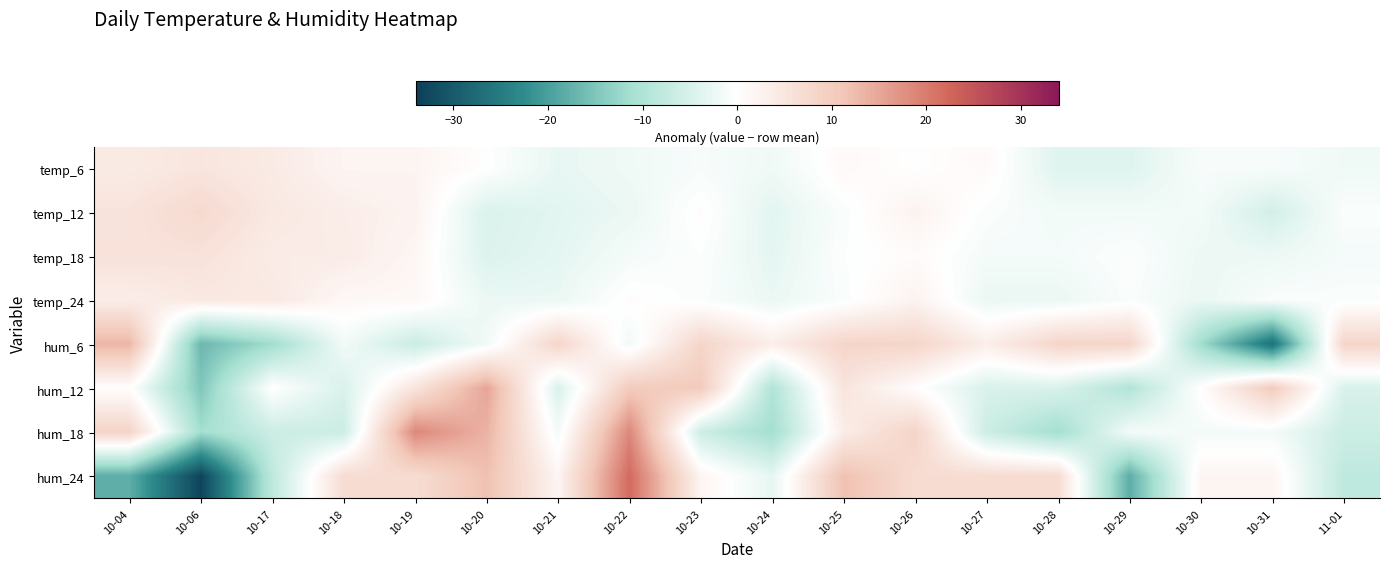

Reading left to right, transcribe all the data shown in this chart.

row_0: 10-04=4.1	10-06=5.1	10-17=4.1	10-18=2.1	10-19=2.1	10-20=0.1	10-21=-2.9	10-22=-1.9	10-23=-0.9	10-24=-1.9	10-25=1.1	10-26=0.1	10-27=1.1	10-28=-3.9	10-29=-3.9	10-30=-0.9	10-31=-0.9	11-01=-1.9
row_1: 10-04=5.4	10-06=7.4	10-17=4.4	10-18=3.4	10-19=2.4	10-20=-4.6	10-21=-3.6	10-22=-2.6	10-23=0.4	10-24=-3.6	10-25=-0.6	10-26=2.4	10-27=-0.6	10-28=-1.6	10-29=-1.6	10-30=-1.6	10-31=-5.6	11-01=-0.6
row_2: 10-04=5.7	10-06=5.7	10-17=3.7	10-18=3.7	10-19=1.7	10-20=-4.3	10-21=-3.3	10-22=-1.3	10-23=-0.3	10-24=-3.3	10-25=-0.3	10-26=0.7	10-27=-1.3	10-28=-1.3	10-29=-0.3	10-30=-2.3	10-31=-2.3	11-01=-1.3
row_3: 10-04=3.4	10-06=4.4	10-17=4.4	10-18=1.4	10-19=1.4	10-20=-2.6	10-21=-2.6	10-22=0.4	10-23=-0.6	10-24=-2.6	10-25=-0.6	10-26=2.4	10-27=-2.6	10-28=-2.6	10-29=-0.6	10-30=-2.6	10-31=-0.6	11-01=-0.6
row_4: 10-04=13.3	10-06=-16.7	10-17=-11.7	10-18=-1.7	10-19=-6.7	10-20=-1.7	10-21=8.3	10-22=-1.7	10-23=8.3	10-24=3.3	10-25=8.3	10-26=8.3	10-27=3.3	10-28=8.3	10-29=8.3	10-30=-11.7	10-31=-26.7	11-01=8.3
row_5: 10-04=0.3	10-06=-14.7	10-17=0.3	10-18=-4.7	10-19=5.3	10-20=15.3	10-21=-4.7	10-22=10.3	10-23=10.3	10-24=-9.7	10-25=5.3	10-26=0.3	10-27=-4.7	10-28=-4.7	10-29=-9.7	10-30=0.3	10-31=10.3	11-01=-4.7
row_6: 10-04=8.6	10-06=-11.4	10-17=-6.4	10-18=-6.4	10-19=18.6	10-20=13.6	10-21=-1.4	10-22=18.6	10-23=-6.4	10-24=-11.4	10-25=3.6	10-26=8.6	10-27=-6.4	10-28=-11.4	10-29=-1.4	10-30=-1.4	10-31=-1.4	11-01=-6.4
row_7: 10-04=-18.1	10-06=-33.1	10-17=-8.1	10-18=6.9	10-19=6.9	10-20=11.9	10-21=1.9	10-22=21.9	10-23=1.9	10-24=-3.1	10-25=11.9	10-26=6.9	10-27=6.9	10-28=6.9	10-29=-18.1	10-30=1.9	10-31=1.9	11-01=-8.1